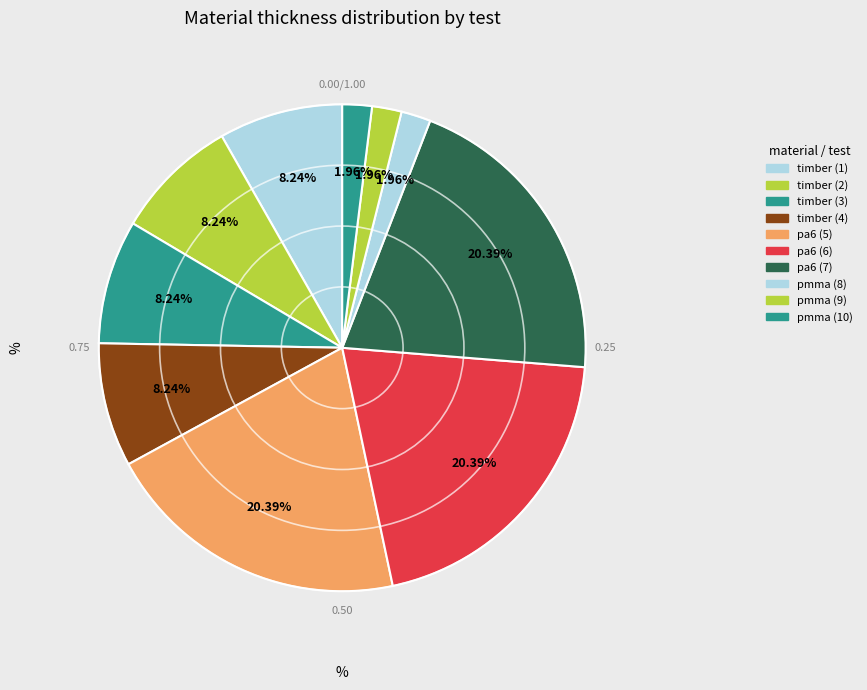

How many slices are in this pie chart?

10